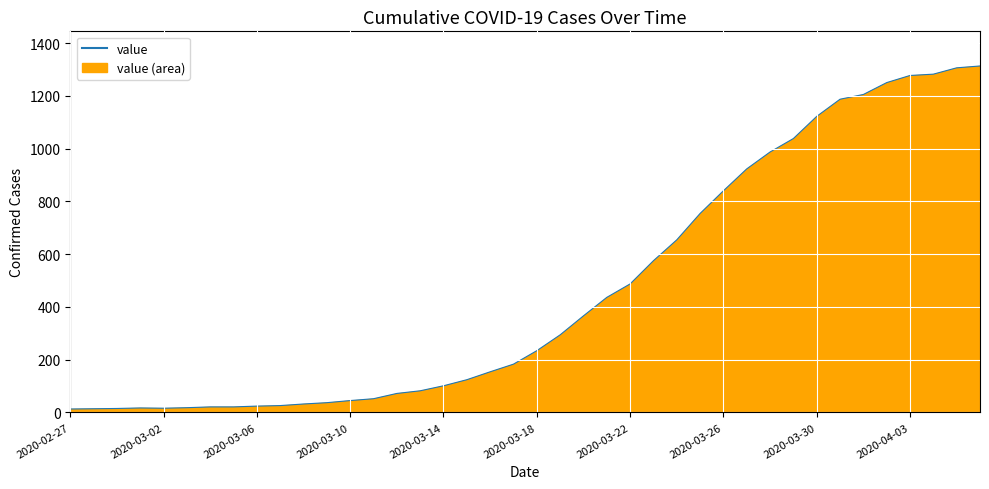

The chart shows a value of 10 at 11. True or false?

False